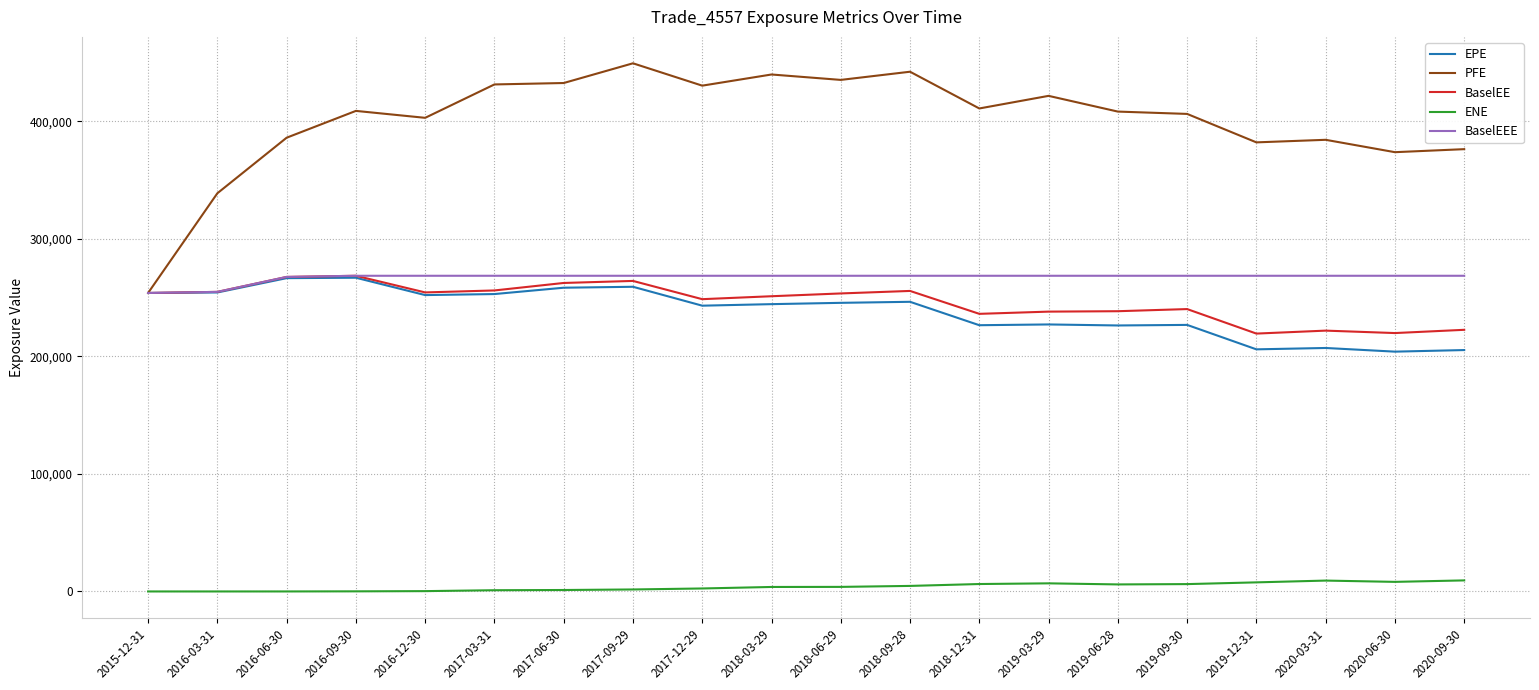

What is the maximum value for BaselEE?

268586.0